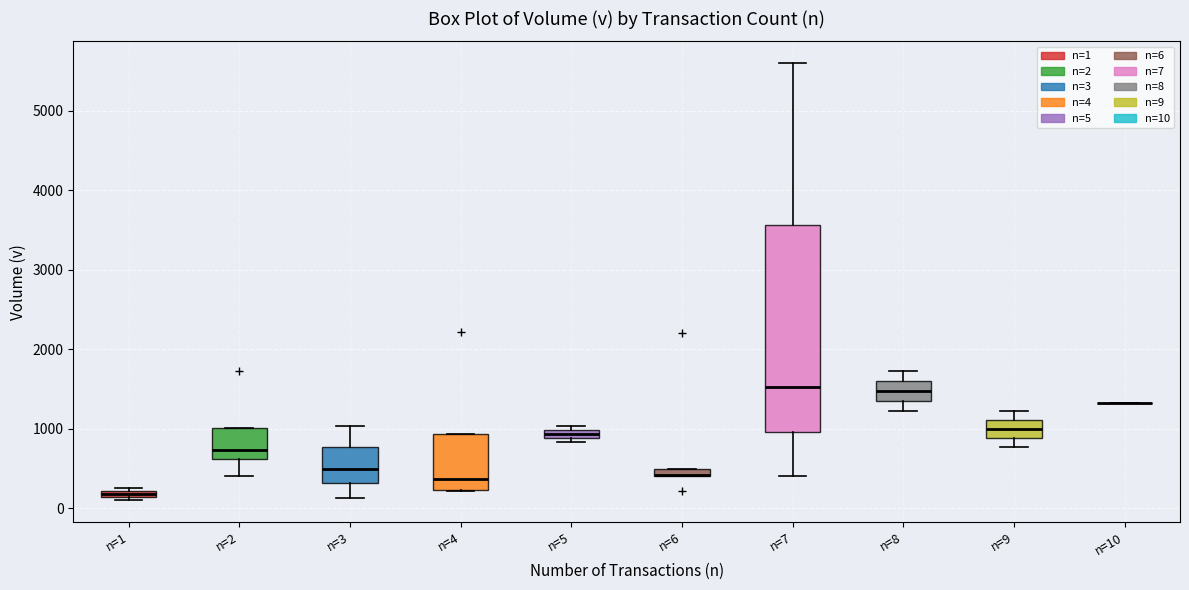

Where does the lower whisker of the box for n=8 end on the y-axis? The values are not printed on the chart, so give them approximately, as read against the axis.

1200